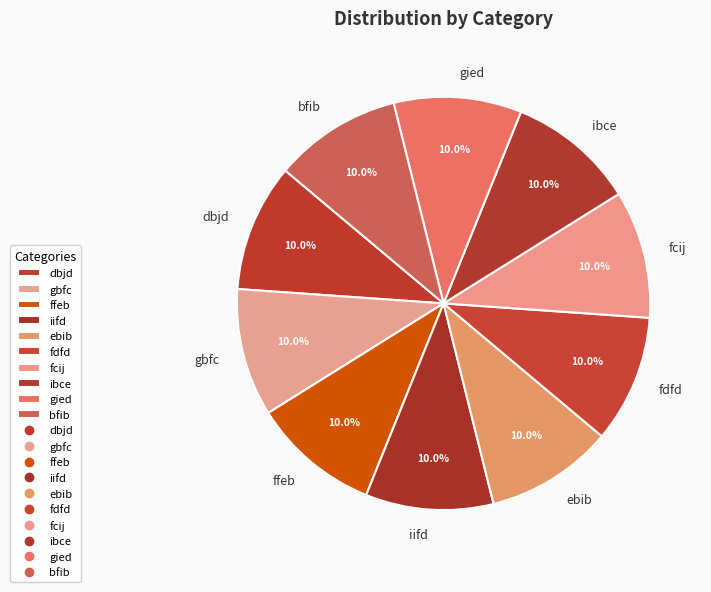

To the nearest percent, what is the average slice percentage?

10%